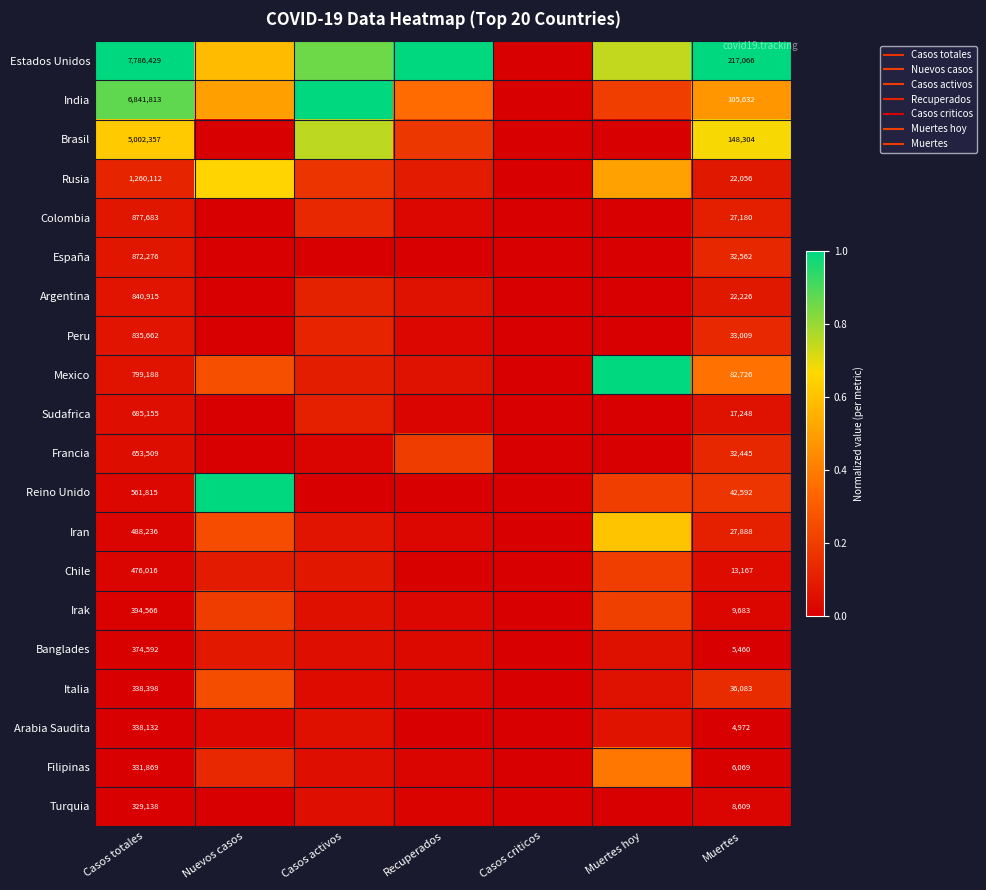

True or false: Estados Unidos has a value of 0.4 at Muertes hoy.

False